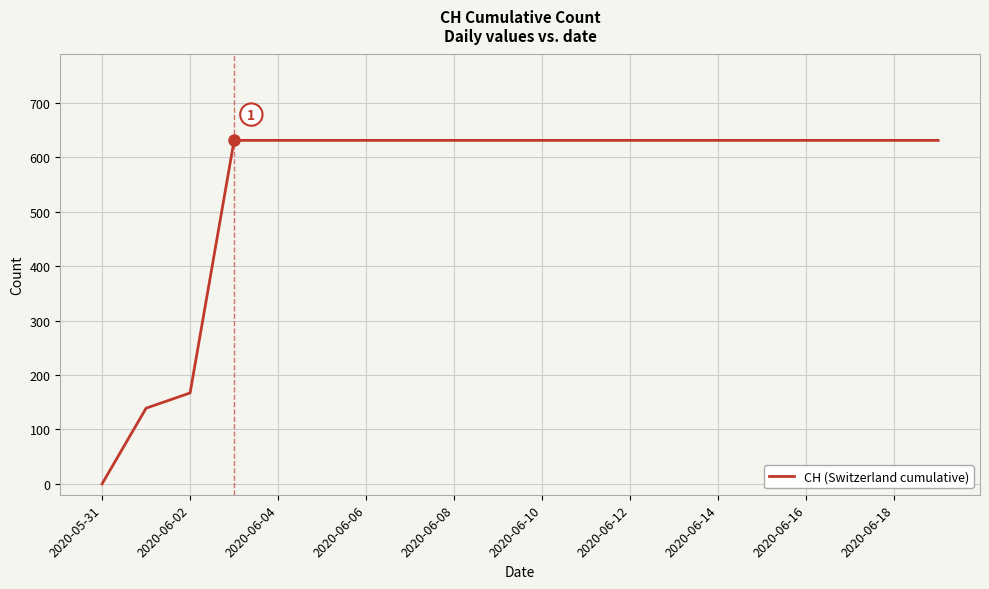

What is the average value?

552